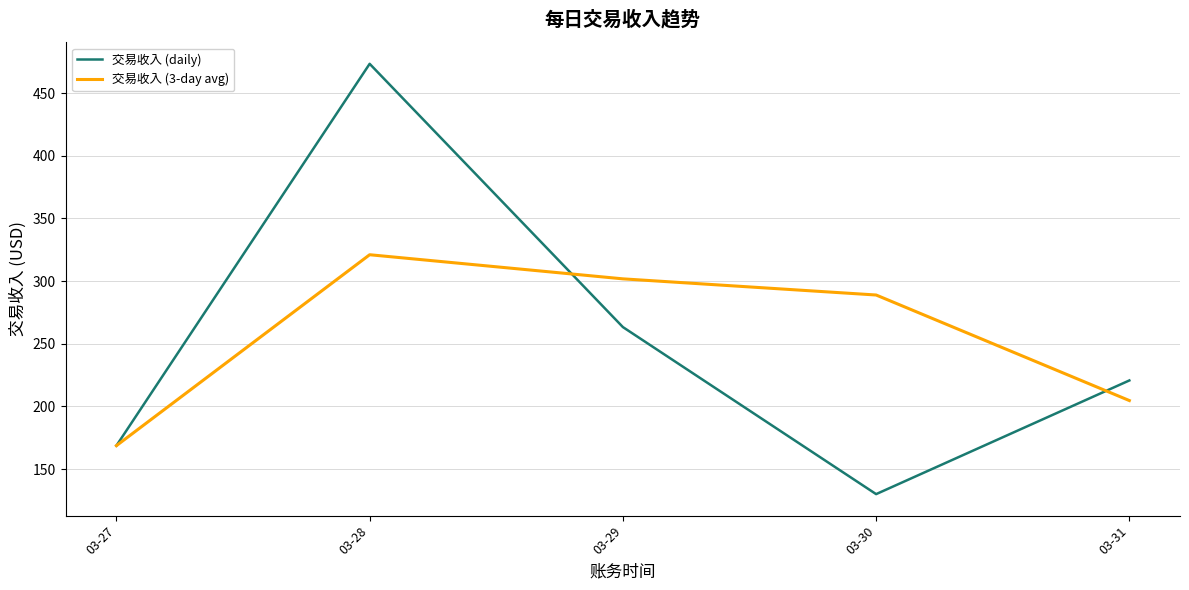

Rank the series by their average value, from lowest to highest.

交易收入 (daily), 交易收入 (3-day avg)